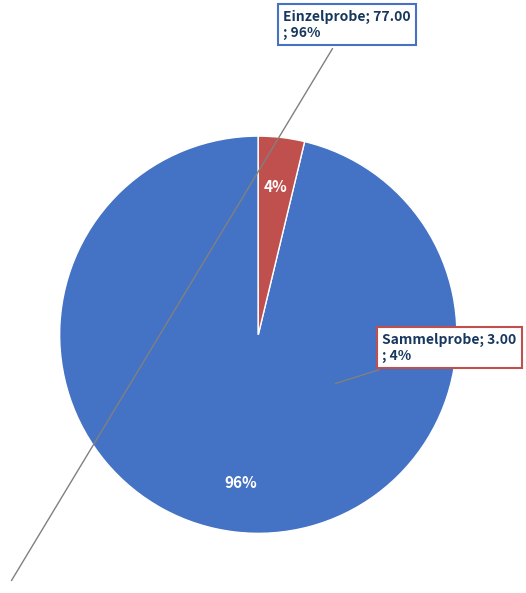

To the nearest percent, what is the difference between the largest and smallest slice percentages?

92%